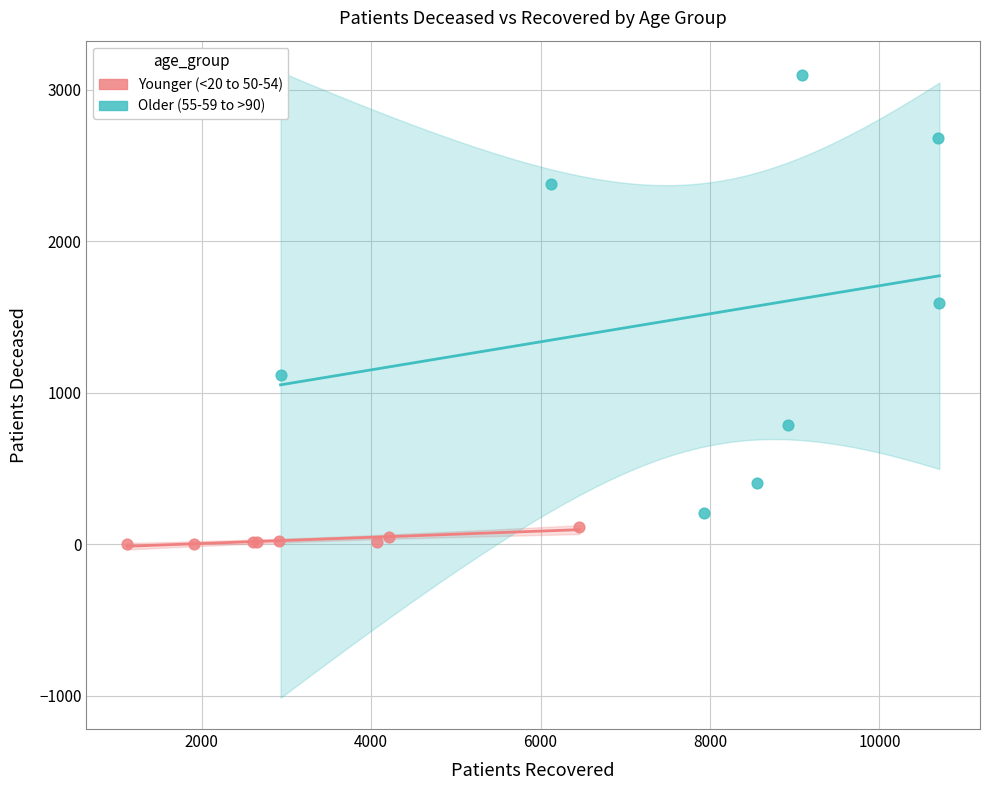

Which series contains the lowest Y value?

Younger (<20 to 50-54)